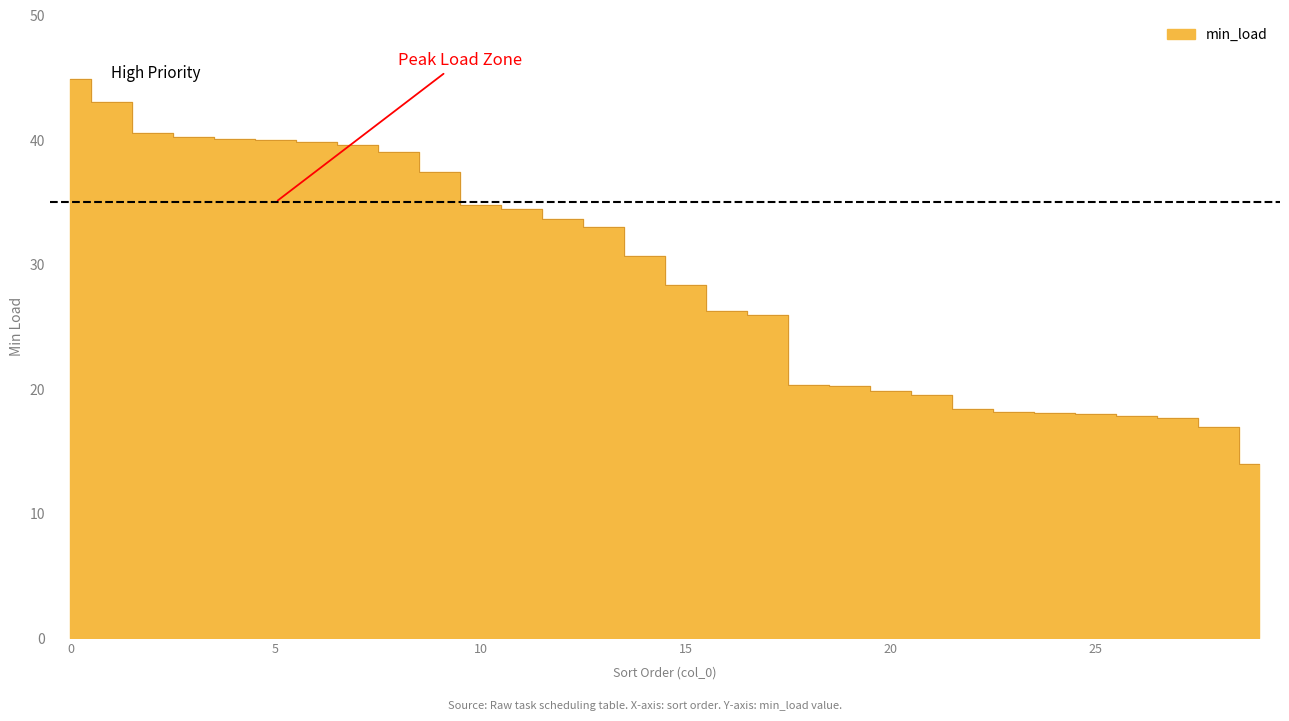

How many categories are shown in the chart?

30